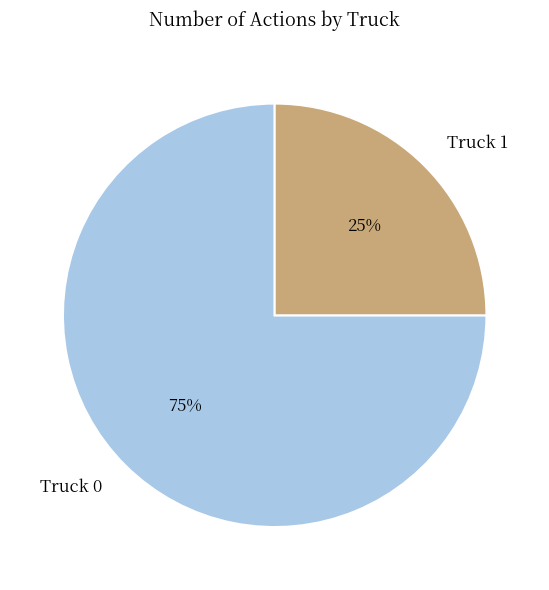

True or false: Truck 0 accounts for 75% of the total.

True